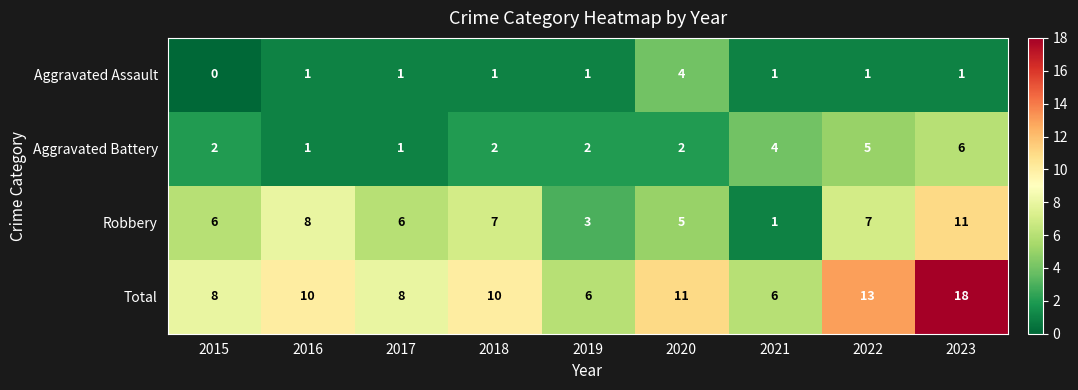

Is it true that Total equals 17 at 2016?

False